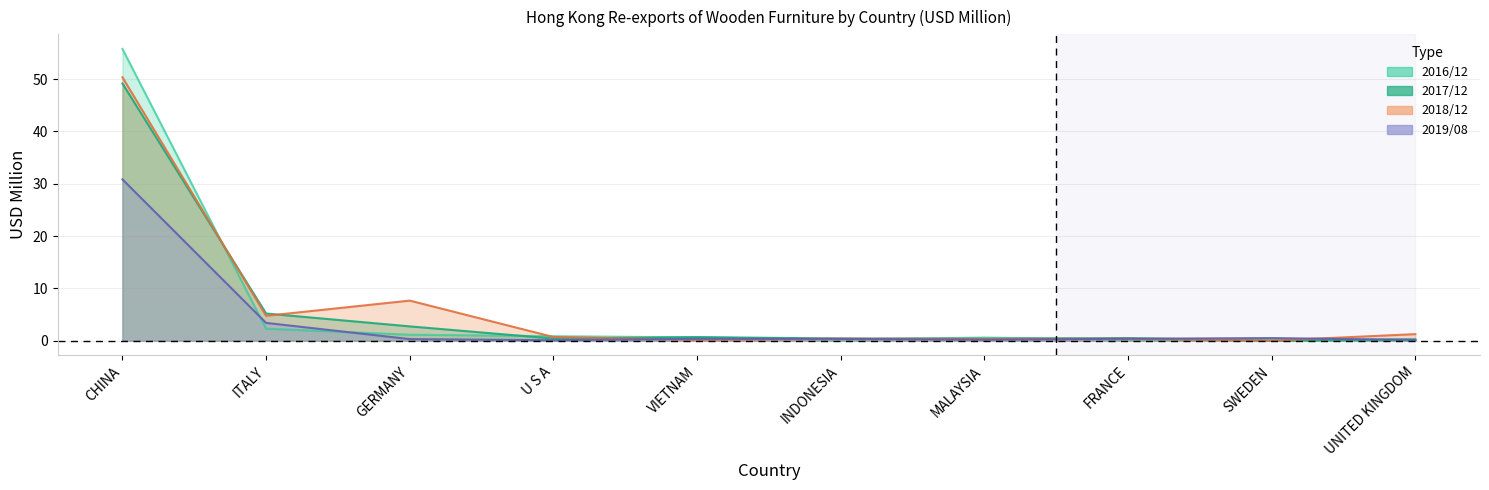

True or false: 201812 and 201712 intersect in this chart.

True